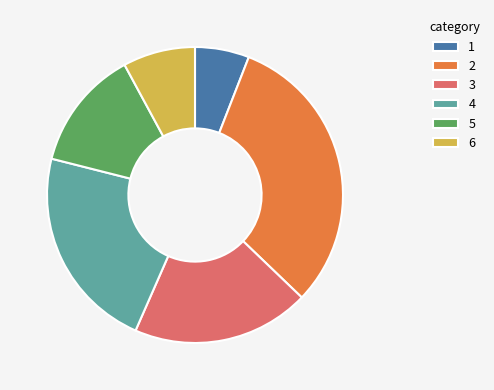

Does 2 account for over 50% of the chart?

No